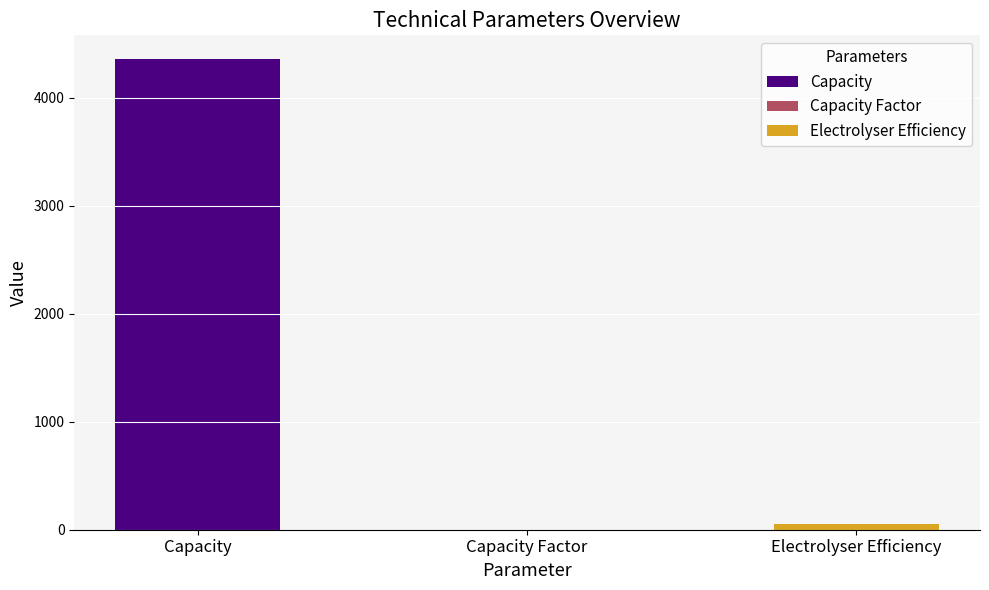

Reading right to left, list all the values displayed in this chart.

Electrolyser Efficiency=50.0	Capacity Factor=0.3	Capacity=4359.0